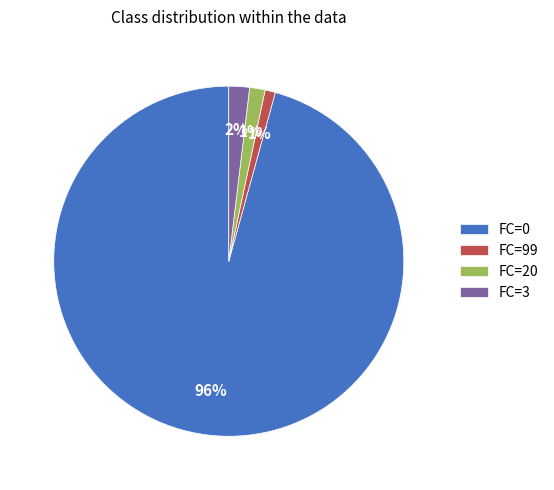

The FC=20 slice represents 14% of the pie. True or false?

False